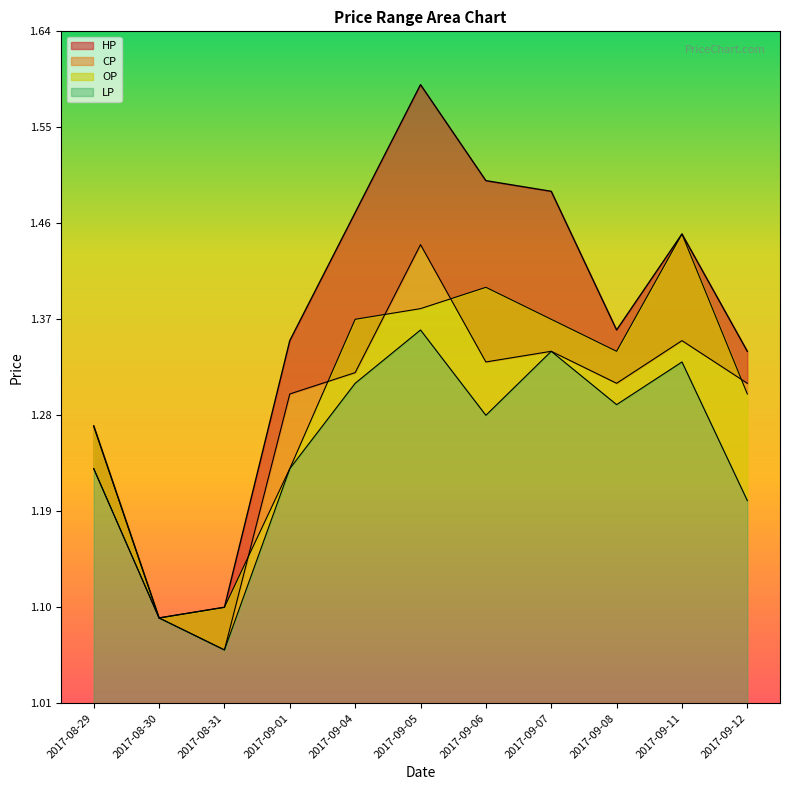

True or false: OP and HP cross at least once.

False